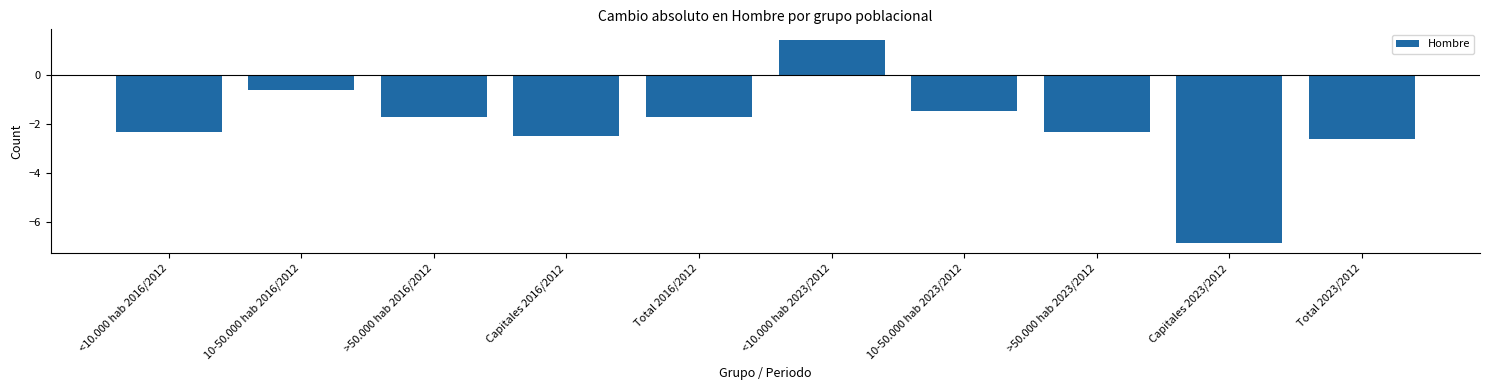

Reading right to left, list all the values displayed in this chart.

Total 2023/2012=-2.6	Capitales 2023/2012=-6.9	>50.000 hab 2023/2012=-2.3	10-50.000 hab 2023/2012=-1.5	<10.000 hab 2023/2012=1.5	Total 2016/2012=-1.7	Capitales 2016/2012=-2.5	>50.000 hab 2016/2012=-1.7	10-50.000 hab 2016/2012=-0.6	<10.000 hab 2016/2012=-2.3